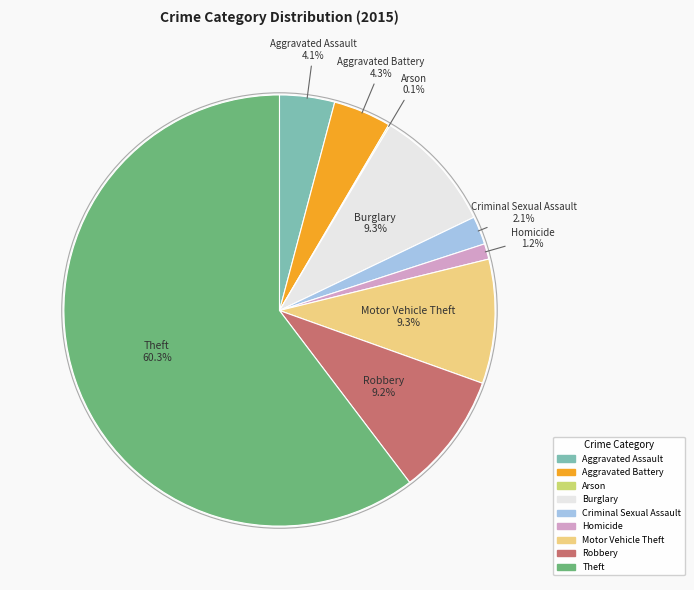

True or false: Aggravated Assault accounts for 4% of the total.

True